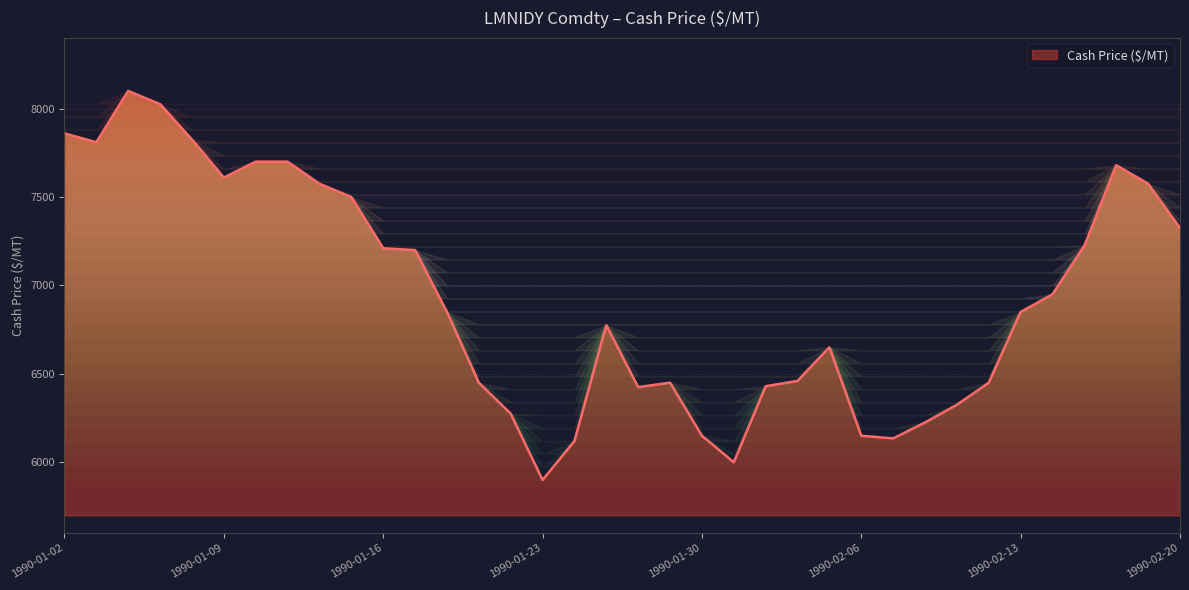

What is the maximum value shown in the chart?

8100